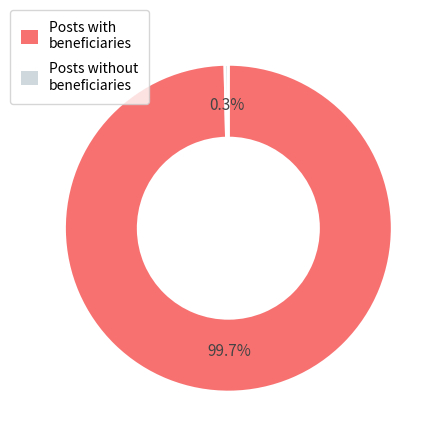

What is the largest slice in the pie chart?

Posts with beneficiaries